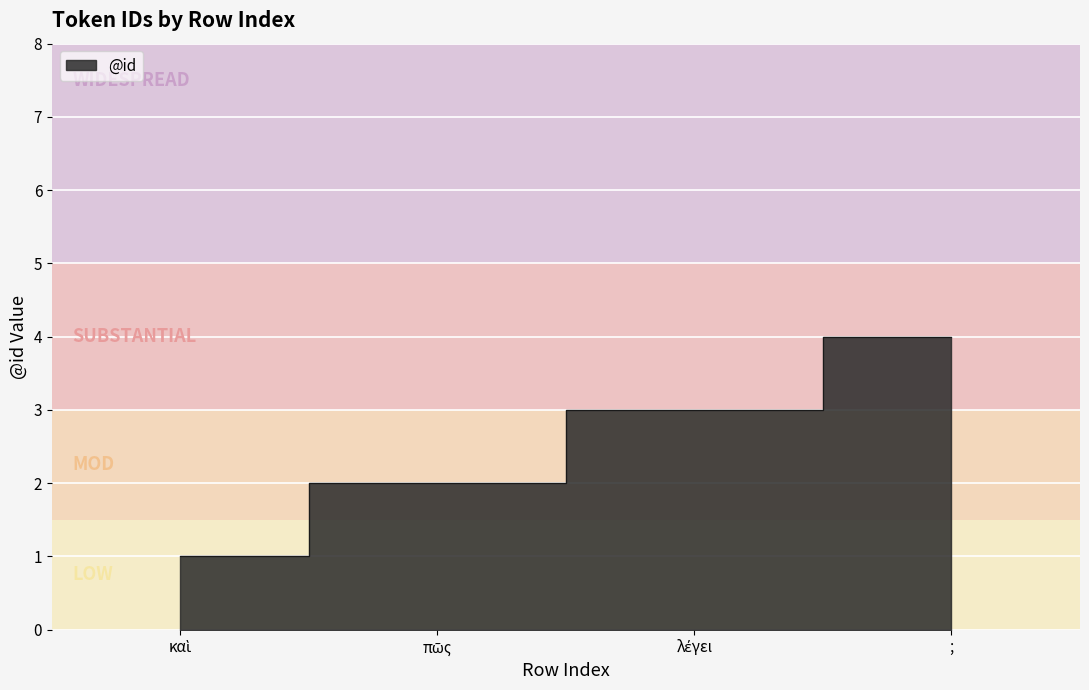

Count the number of categories in the chart.

4